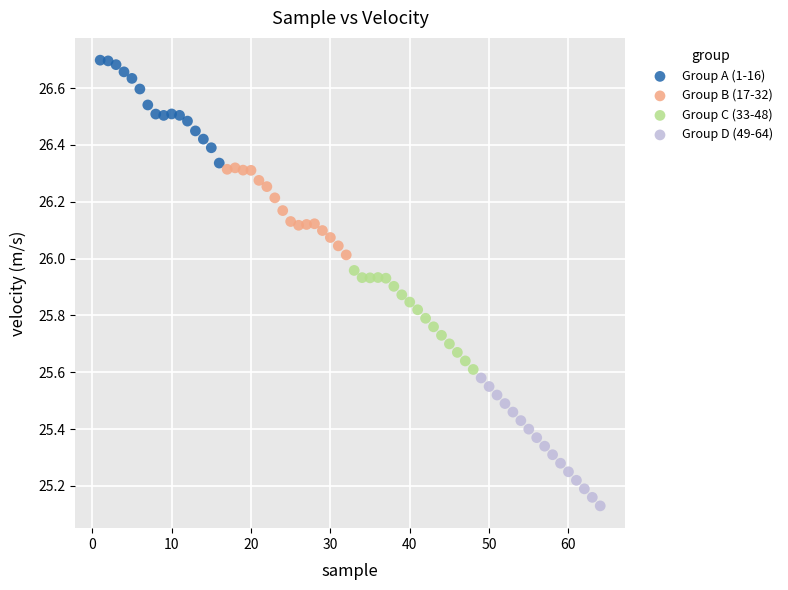

Which series contains the lowest Y value?

Group D (49-64)